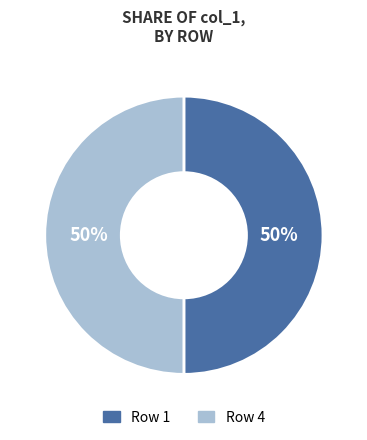

How many slices are in this pie chart?

2